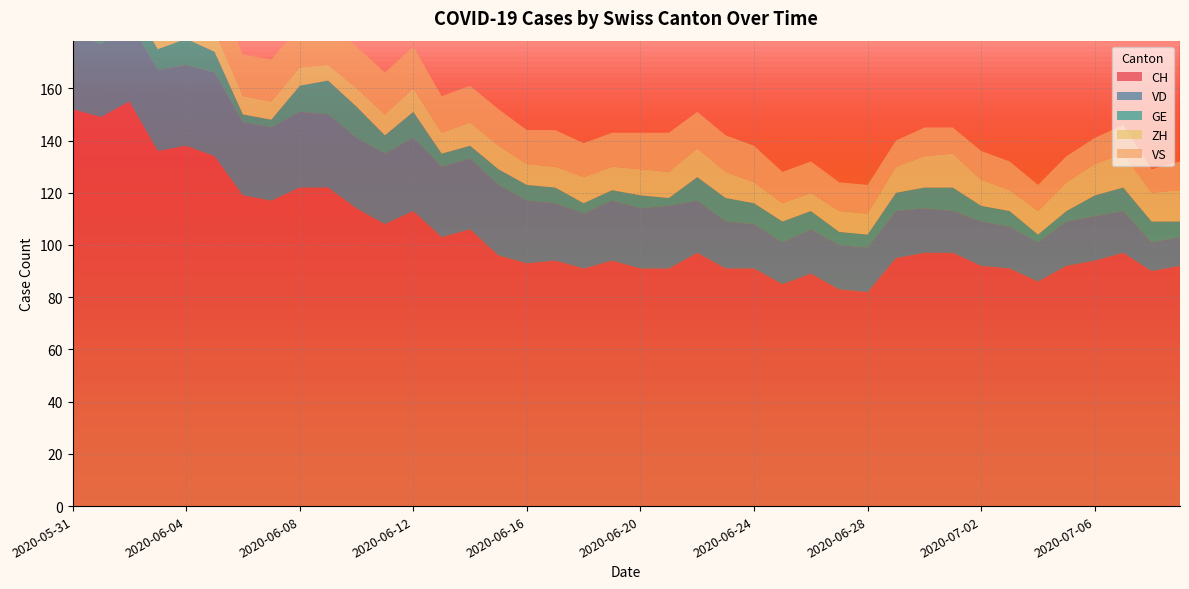

Reading left to right, what are all the values shown in this chart?

CH: 2020-05-31=152	2020-06-01=149	2020-06-02=155	2020-06-03=136	2020-06-04=138	2020-06-05=134	2020-06-06=119	2020-06-07=117	2020-06-08=122	2020-06-09=122	2020-06-10=114	2020-06-11=108	2020-06-12=113	2020-06-13=103	2020-06-14=106	2020-06-15=96	2020-06-16=93	2020-06-17=94	2020-06-18=91	2020-06-19=94	2020-06-20=91	2020-06-21=91	2020-06-22=97	2020-06-23=91	2020-06-24=91	2020-06-25=85	2020-06-26=89	2020-06-27=83	2020-06-28=82	2020-06-29=95	2020-06-30=97	2020-07-01=97	2020-07-02=92	2020-07-03=91	2020-07-04=86	2020-07-05=92	2020-07-06=94	2020-07-07=97	2020-07-08=90	2020-07-09=92
VD: 2020-05-31=29	2020-06-01=28	2020-06-02=31	2020-06-03=31	2020-06-04=31	2020-06-05=32	2020-06-06=28	2020-06-07=28	2020-06-08=29	2020-06-09=28	2020-06-10=27	2020-06-11=27	2020-06-12=28	2020-06-13=27	2020-06-14=27	2020-06-15=27	2020-06-16=24	2020-06-17=22	2020-06-18=21	2020-06-19=23	2020-06-20=23	2020-06-21=24	2020-06-22=20	2020-06-23=18	2020-06-24=17	2020-06-25=16	2020-06-26=17	2020-06-27=17	2020-06-28=17	2020-06-29=18	2020-06-30=17	2020-07-01=16	2020-07-02=17	2020-07-03=16	2020-07-04=15	2020-07-05=17	2020-07-06=17	2020-07-07=16	2020-07-08=11	2020-07-09=11
GE: 2020-05-31=2	2020-06-01=2	2020-06-02=8	2020-06-03=8	2020-06-04=10	2020-06-05=8	2020-06-06=3	2020-06-07=3	2020-06-08=10	2020-06-09=13	2020-06-10=12	2020-06-11=7	2020-06-12=10	2020-06-13=5	2020-06-14=5	2020-06-15=6	2020-06-16=6	2020-06-17=6	2020-06-18=4	2020-06-19=4	2020-06-20=5	2020-06-21=3	2020-06-22=9	2020-06-23=9	2020-06-24=8	2020-06-25=8	2020-06-26=7	2020-06-27=5	2020-06-28=5	2020-06-29=7	2020-06-30=8	2020-07-01=9	2020-07-02=6	2020-07-03=6	2020-07-04=3	2020-07-05=4	2020-07-06=8	2020-07-07=9	2020-07-08=8	2020-07-09=6
ZH: 2020-05-31=11	2020-06-01=11	2020-06-02=11	2020-06-03=9	2020-06-04=9	2020-06-05=8	2020-06-06=7	2020-06-07=7	2020-06-08=7	2020-06-09=6	2020-06-10=7	2020-06-11=8	2020-06-12=9	2020-06-13=8	2020-06-14=9	2020-06-15=9	2020-06-16=8	2020-06-17=8	2020-06-18=10	2020-06-19=9	2020-06-20=10	2020-06-21=10	2020-06-22=11	2020-06-23=10	2020-06-24=8	2020-06-25=7	2020-06-26=7	2020-06-27=8	2020-06-28=8	2020-06-29=10	2020-06-30=12	2020-07-01=13	2020-07-02=10	2020-07-03=8	2020-07-04=9	2020-07-05=11	2020-07-06=12	2020-07-07=13	2020-07-08=11	2020-07-09=12
VS: 2020-05-31=16	2020-06-01=16	2020-06-02=16	2020-06-03=15	2020-06-04=16	2020-06-05=16	2020-06-06=16	2020-06-07=16	2020-06-08=16	2020-06-09=16	2020-06-10=16	2020-06-11=16	2020-06-12=16	2020-06-13=14	2020-06-14=14	2020-06-15=14	2020-06-16=13	2020-06-17=14	2020-06-18=13	2020-06-19=13	2020-06-20=14	2020-06-21=15	2020-06-22=14	2020-06-23=14	2020-06-24=14	2020-06-25=12	2020-06-26=12	2020-06-27=11	2020-06-28=11	2020-06-29=10	2020-06-30=11	2020-07-01=10	2020-07-02=11	2020-07-03=11	2020-07-04=10	2020-07-05=10	2020-07-06=10	2020-07-07=11	2020-07-08=9	2020-07-09=11